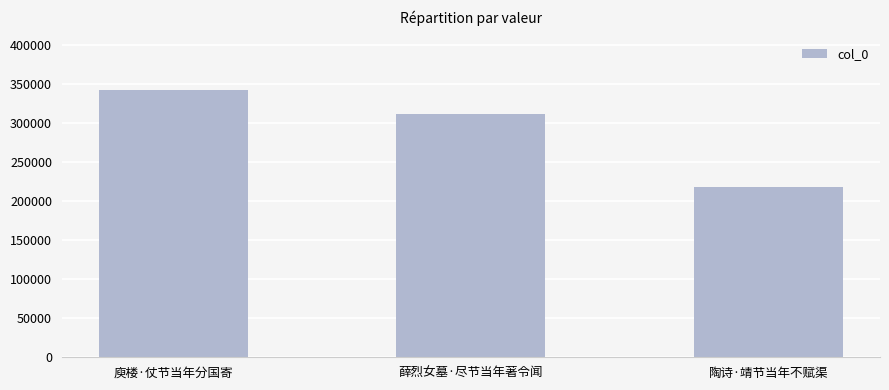

What is the greatest value displayed?

342857